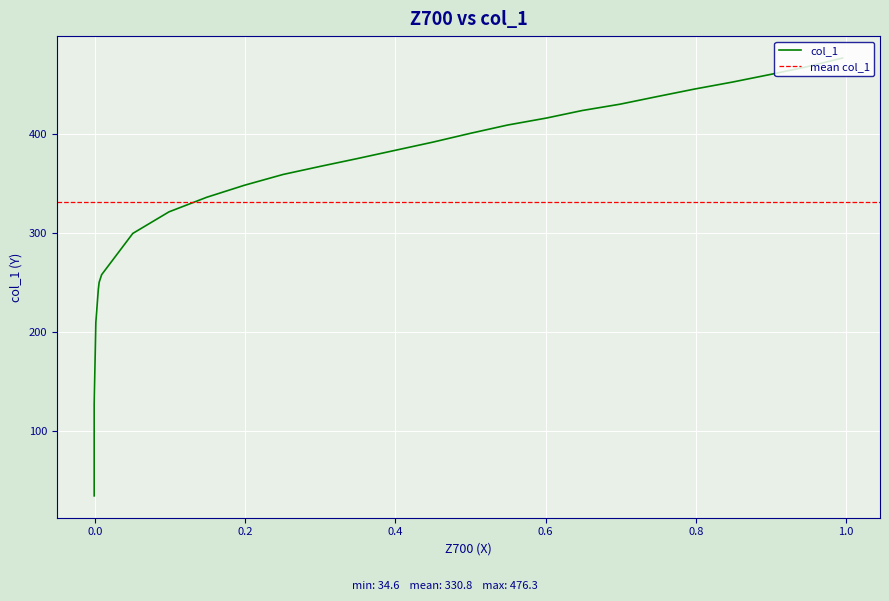

What is the sum of the values at -0.0011 and 0.2505?

393.4